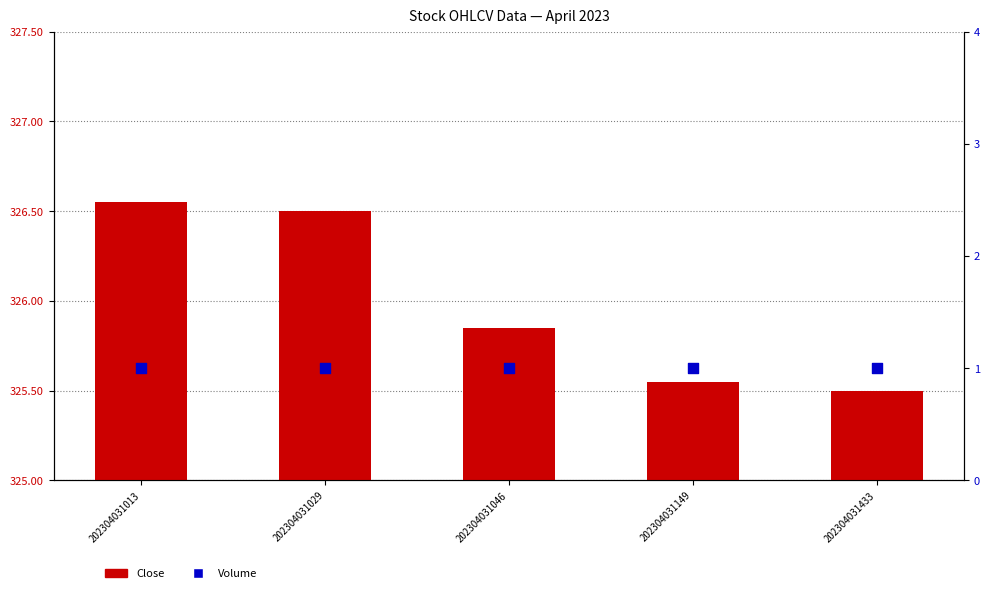

What are all the series names shown in the legend?

Close, Volume